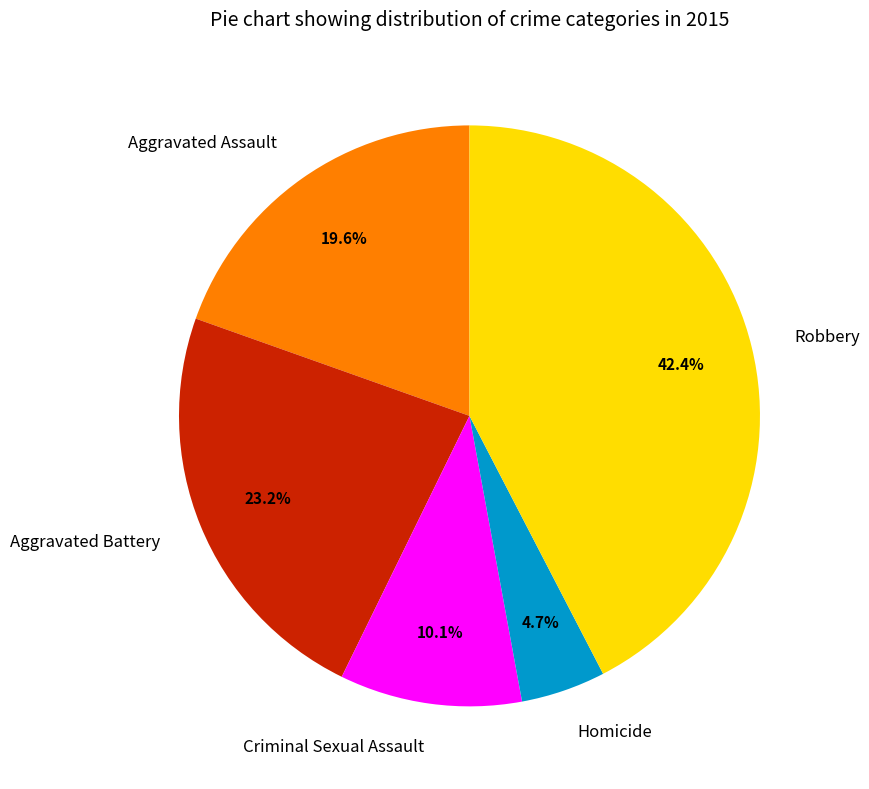

To the nearest percent, what is the difference between the largest and smallest slice percentages?

38%